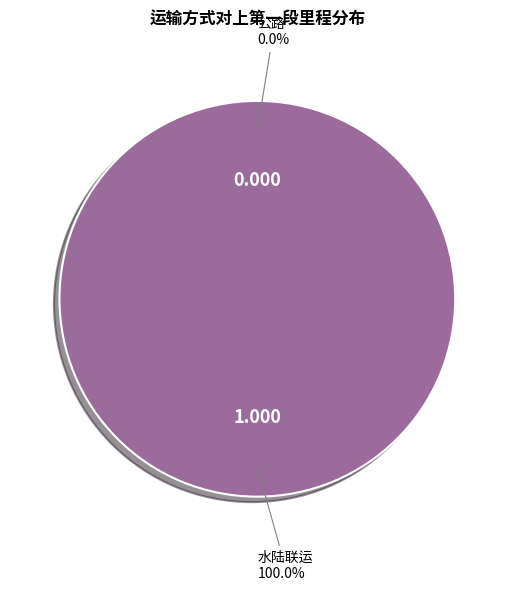

What is the total percentage of 水陆联运 and 公路?

100.0%